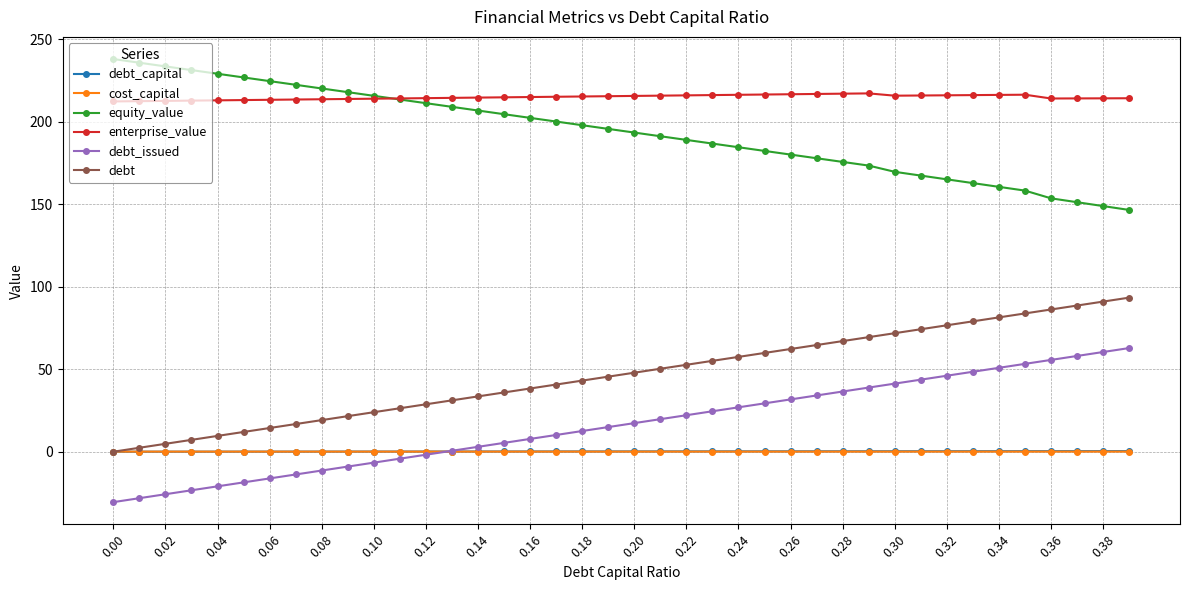

What is the value of the debt point at the 21st from the left?

47.9